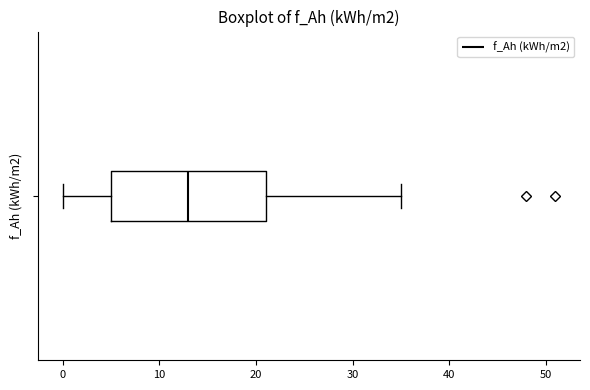

Transcribe this box plot: give where the median line is, the range the box spans, and where the two whiskers end, as read against the x-axis. The values are not printed on the chart, so give them approximately, as read against the axis.

median 13, box 5 to 21, whiskers 0 to 35